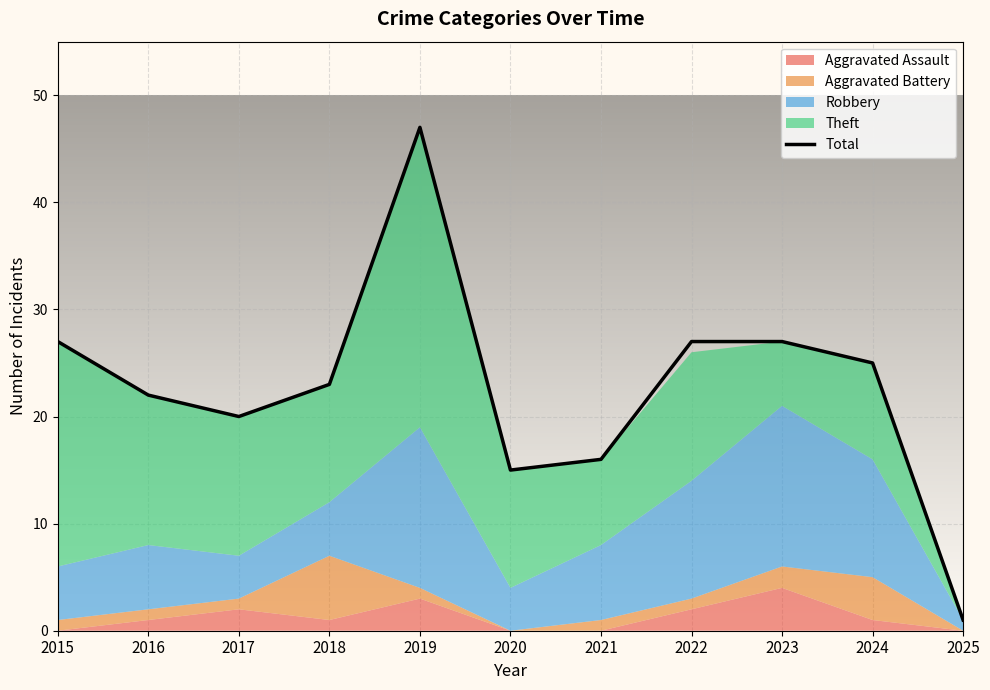

At which category does the chart reach its minimum across all series?

2025